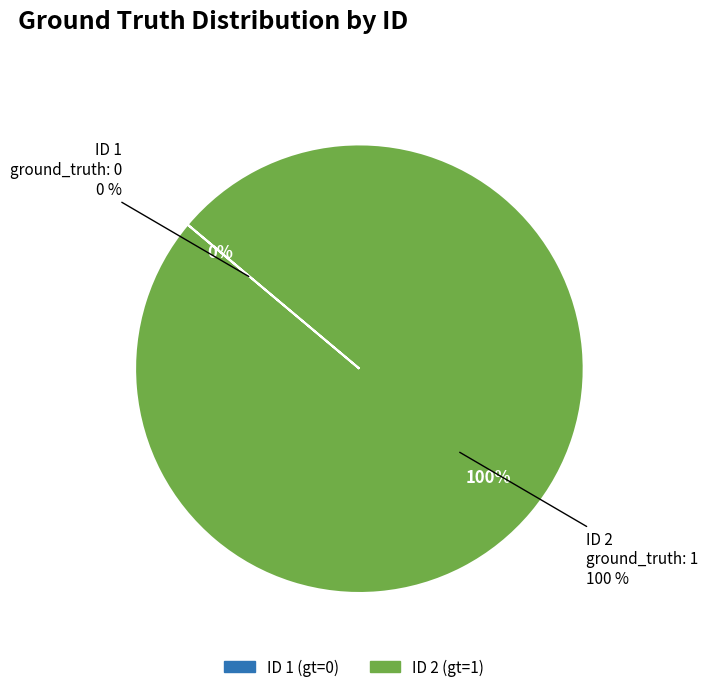

The 1 slice represents 0% of the pie. True or false?

True